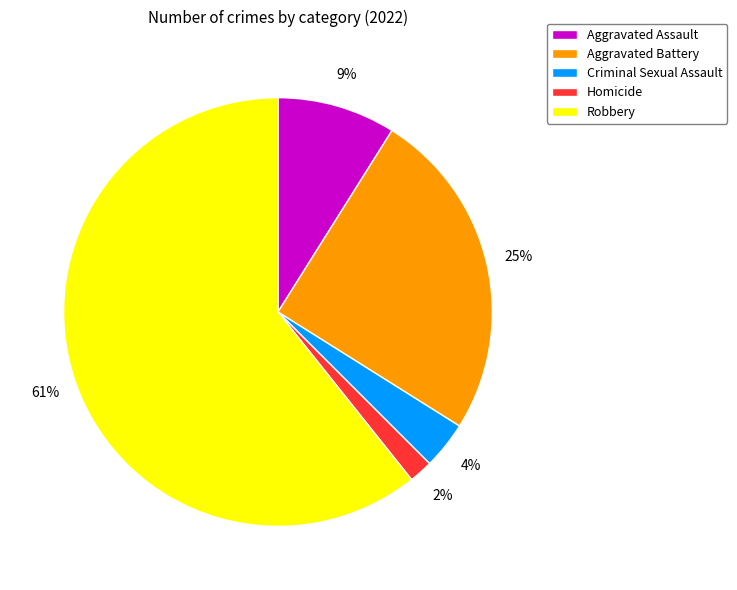

How many segments does this pie chart have?

5